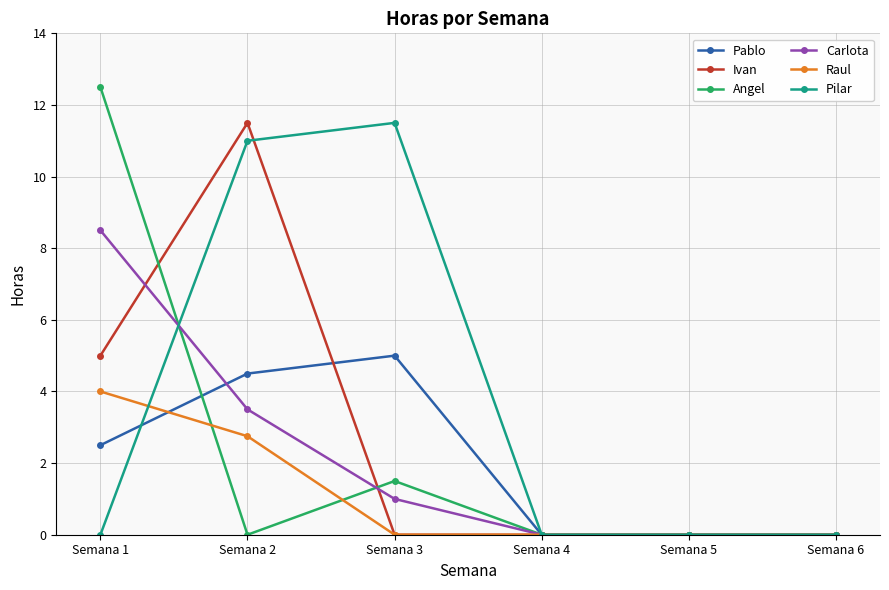

Reading left to right, transcribe all the data shown in this chart.

Pablo: 2.5	4.5	5.0	0.0	0.0	0.0
Ivan: 5.0	11.5	0.0	0.0	0.0	0.0
Angel: 12.5	0.0	1.5	0.0	0.0	0.0
Carlota: 8.5	3.5	1.0	0.0	0.0	0.0
Raul: 4.0	2.8	0.0	0.0	0.0	0.0
Pilar: 0.0	11.0	11.5	0.0	0.0	0.0